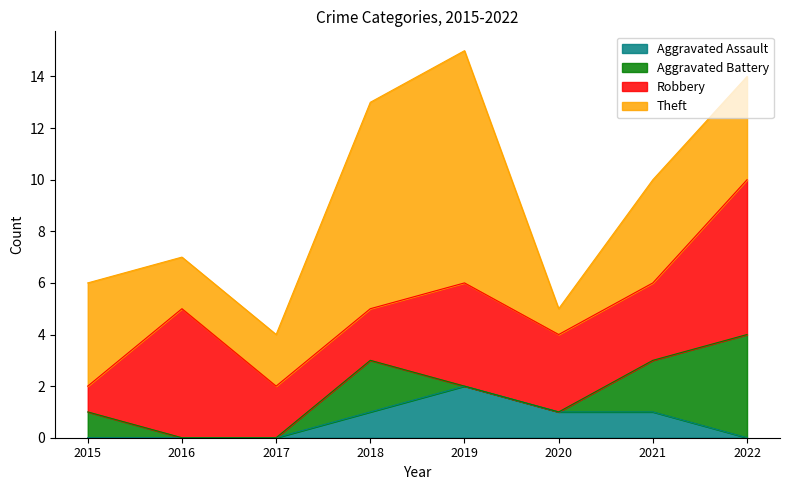

Between 2015 and 2021, which series saw the biggest shift?

Robbery